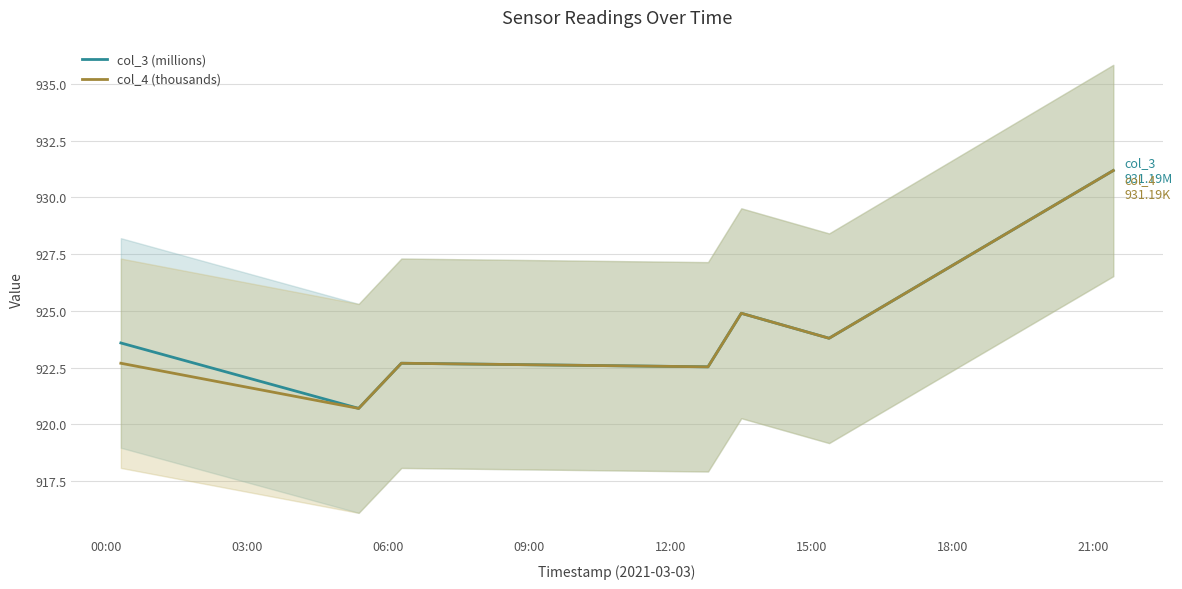

What is the minimum value for col_4 (thousands)?

920.7